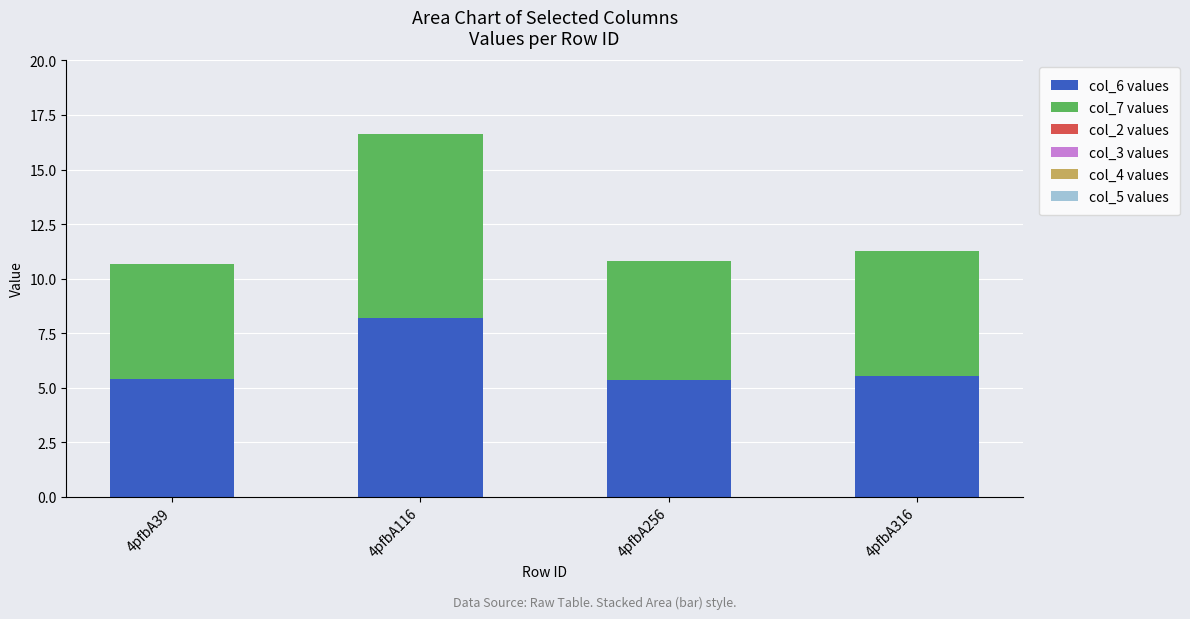

At which category is the sum across all series the highest?

4pfbA116